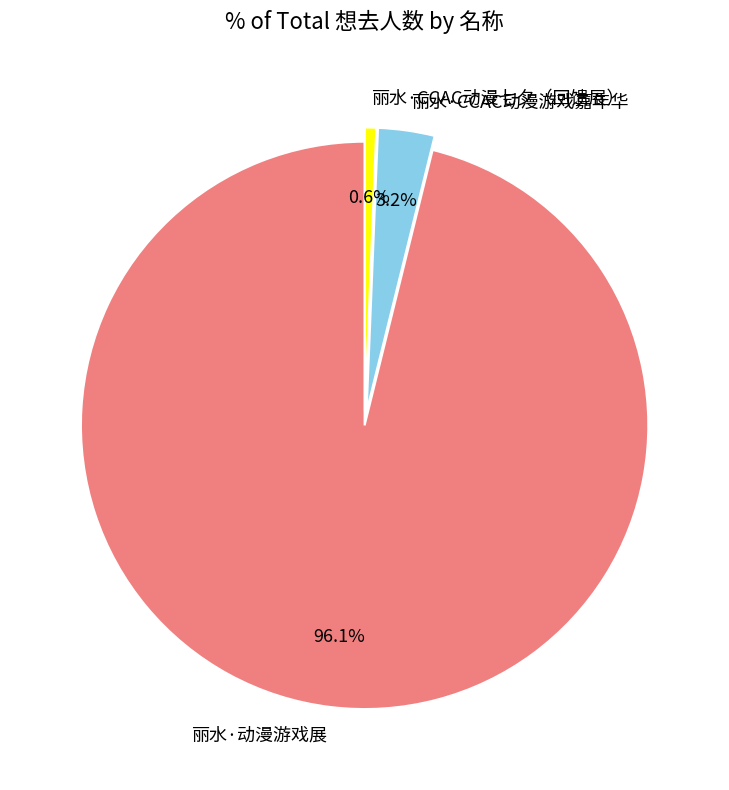

Rank the categories by value from highest to lowest.

丽水·动漫游戏展, 丽水·CCAC动漫游戏嘉年华, 丽水·CCAC动漫七夕（回馈展）